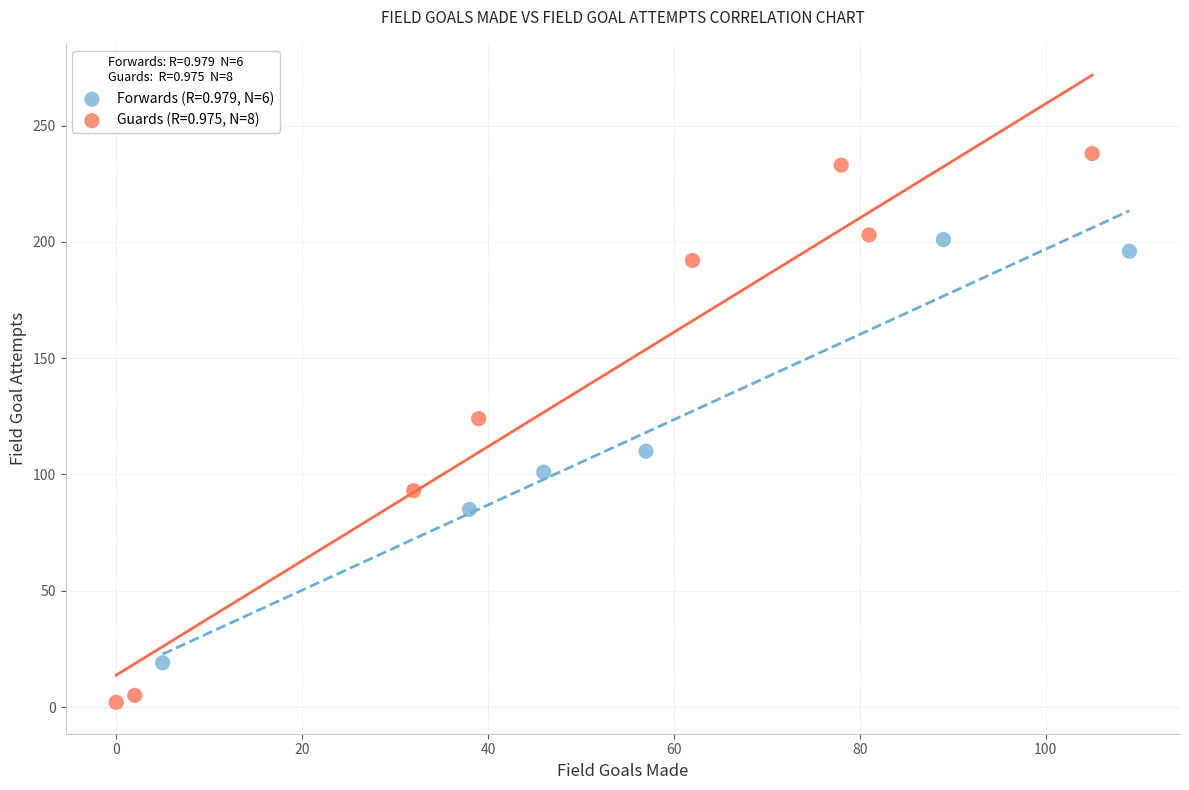

Which series has the largest Y range (max minus min)?

Guards (R=0.975, N=8)